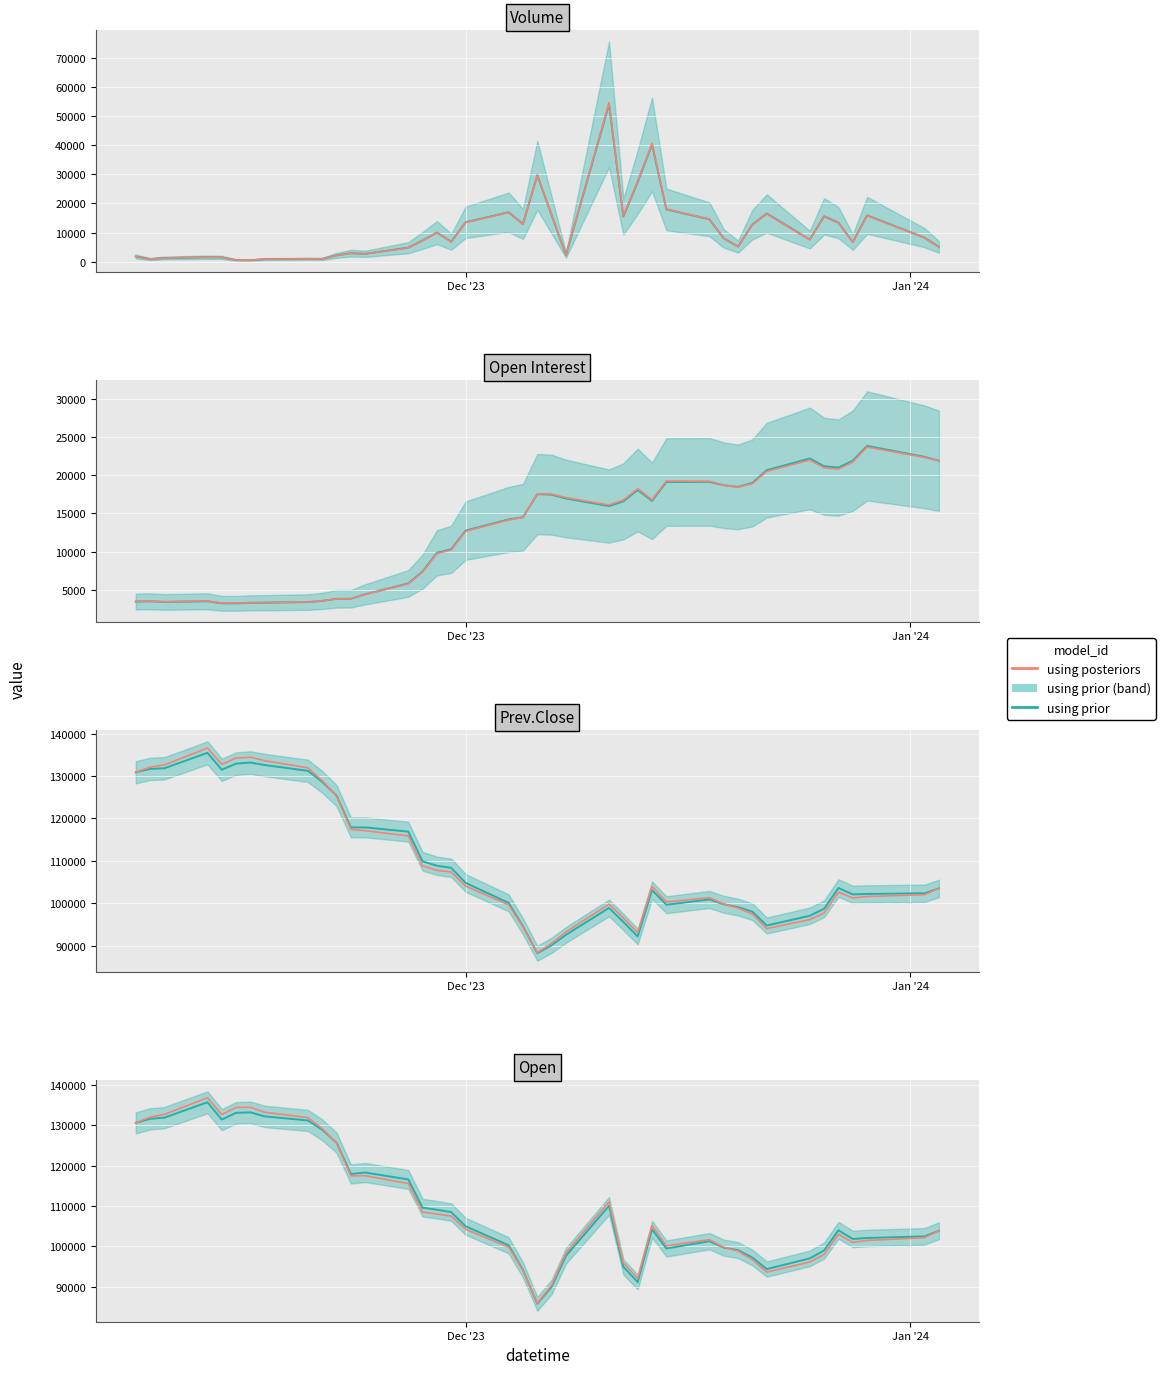

How many values in the using posteriors series exceed 104242?

20